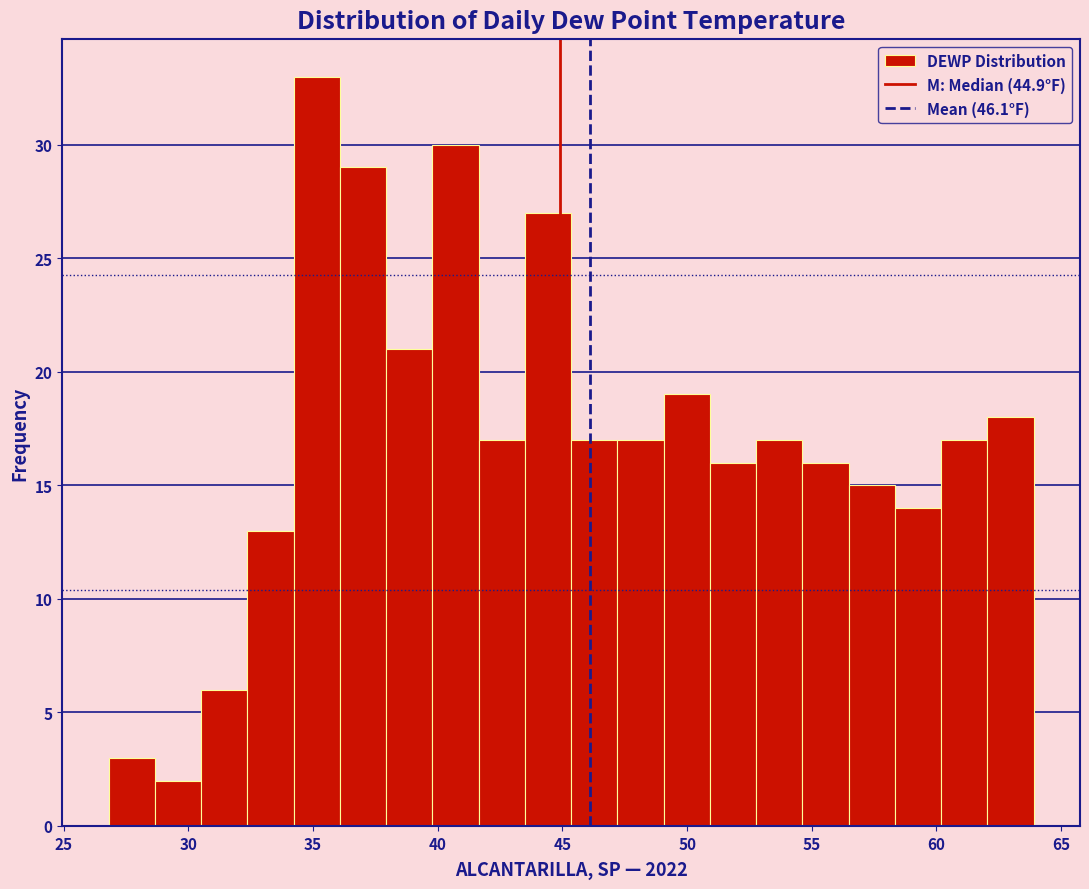

Read against the x-axis, roughly where is the centre of the tallest bar?

35.0